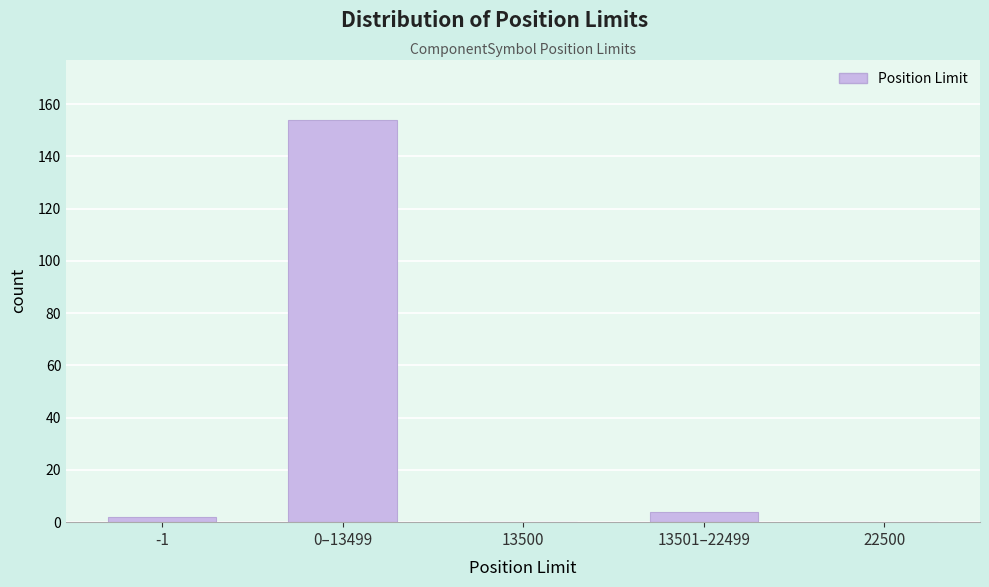

Reading right to left, extract all data points from this chart.

22500=0	13501–22499=4	13500=0	0–13499=154	-1=2